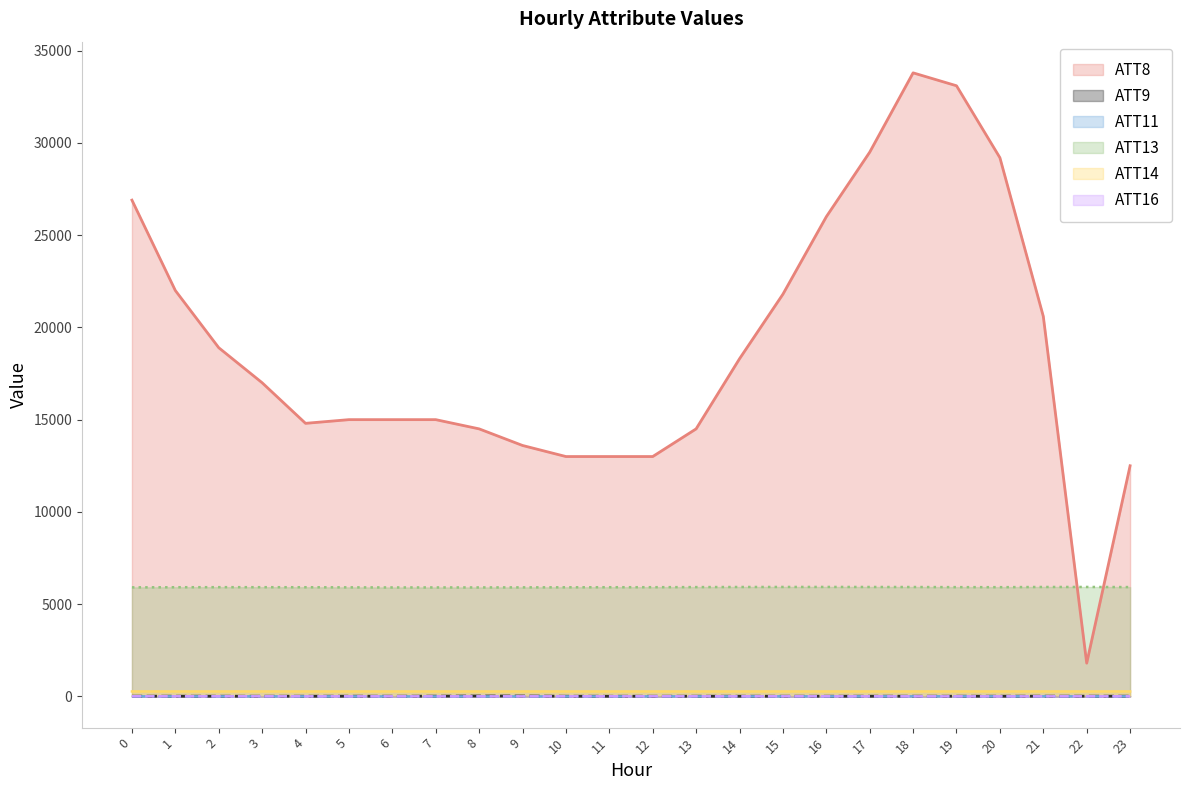

True or false: ATT13 and ATT16 cross at least once.

False